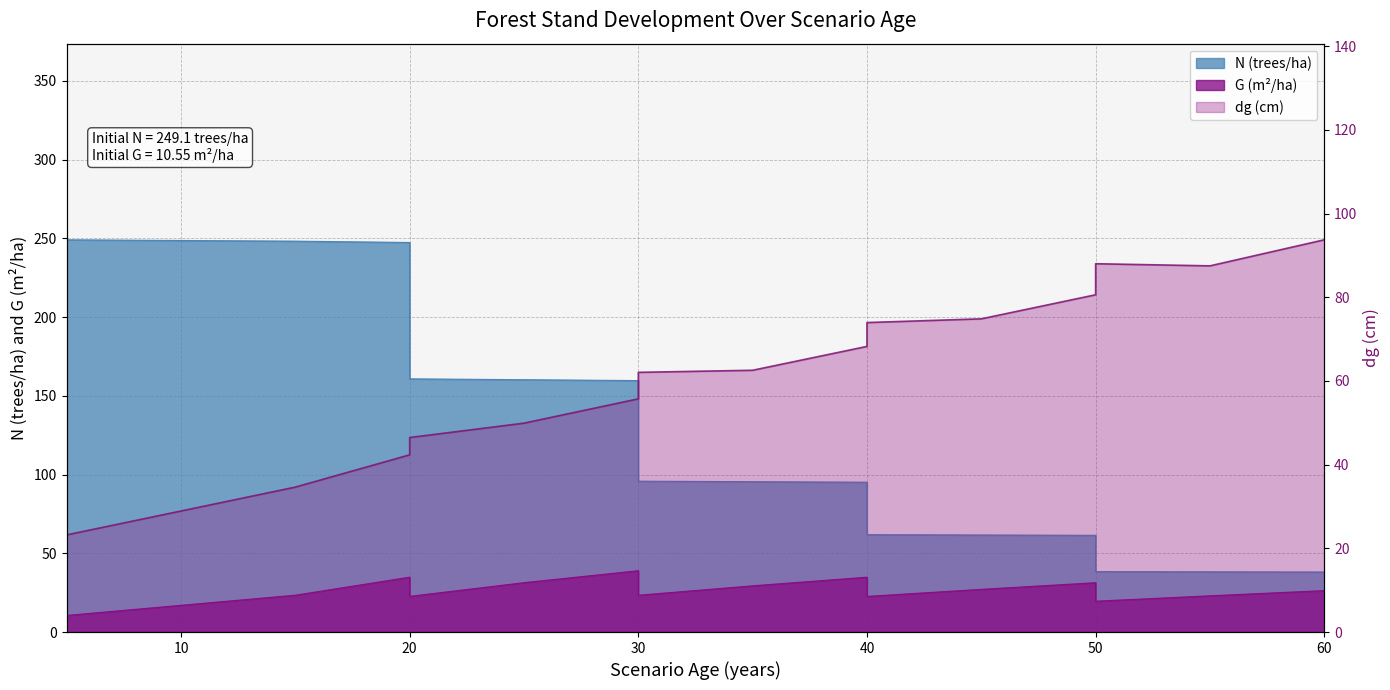

What value does the N series have at 5?

248.3